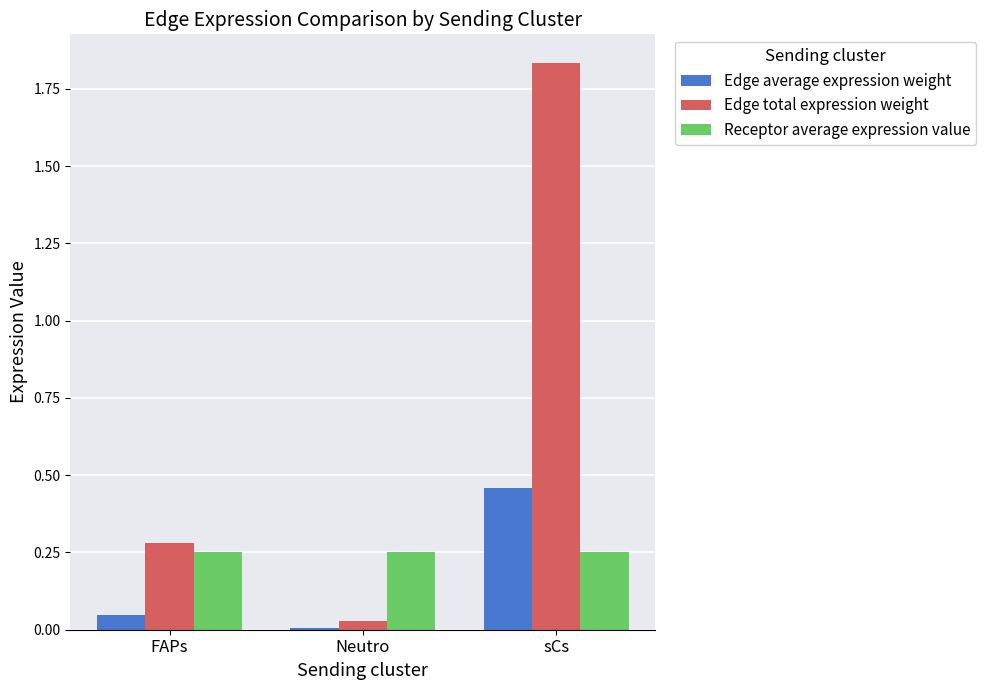

Which series has the largest total across all categories?

Edge total expression weight